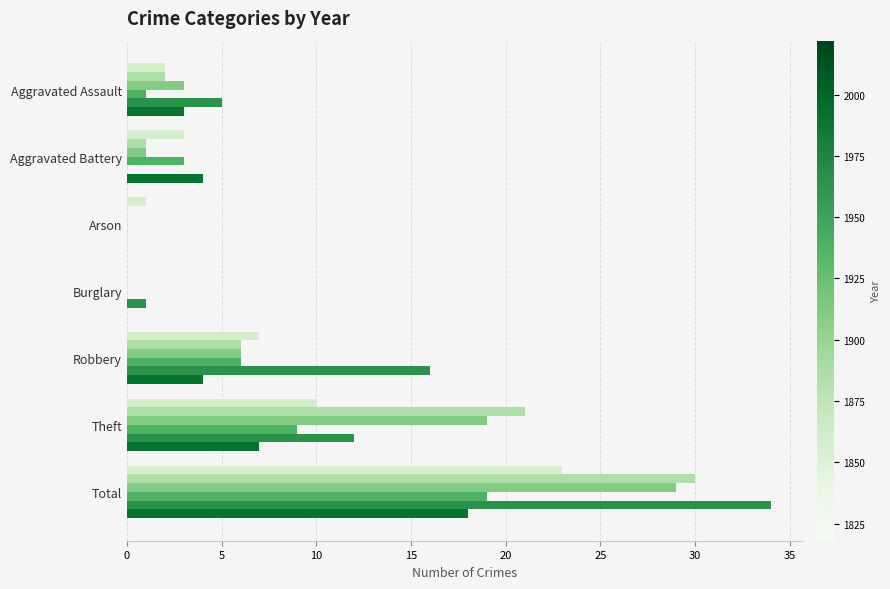

Which label corresponds to the largest value in the chart?

Total